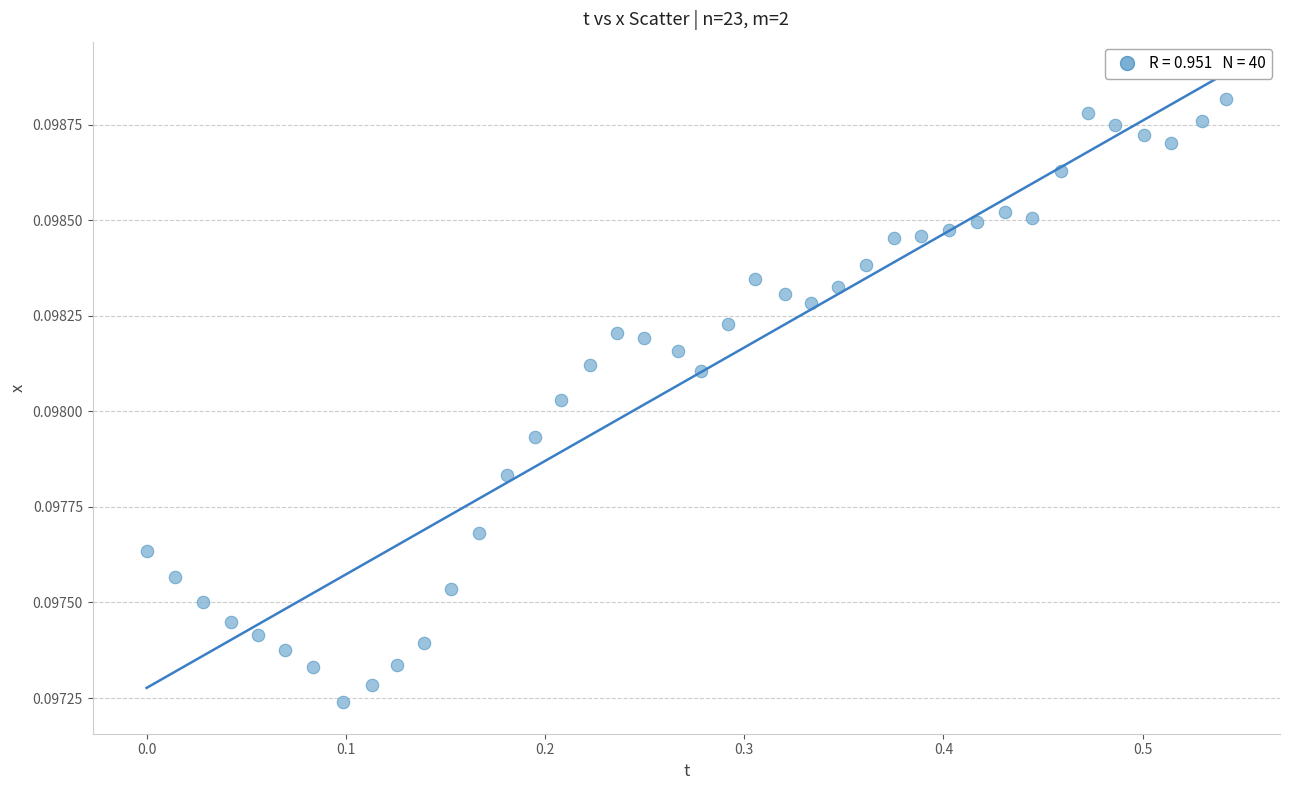

What is the range of X values (max minus min)?

0.5